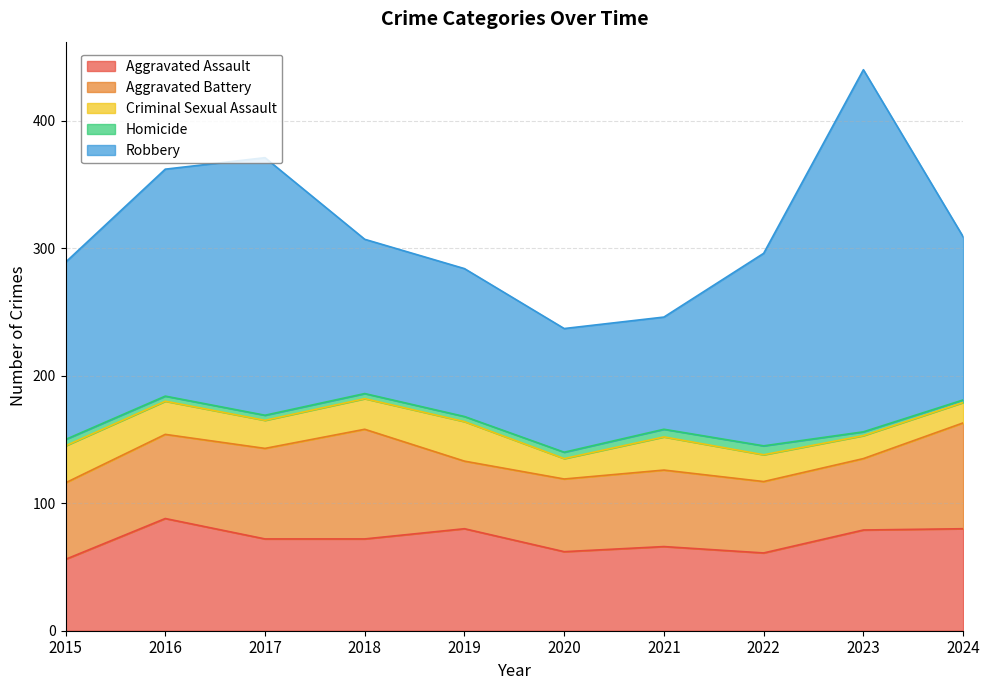

Is it true that Aggravated Battery equals 53 at 2019?

True